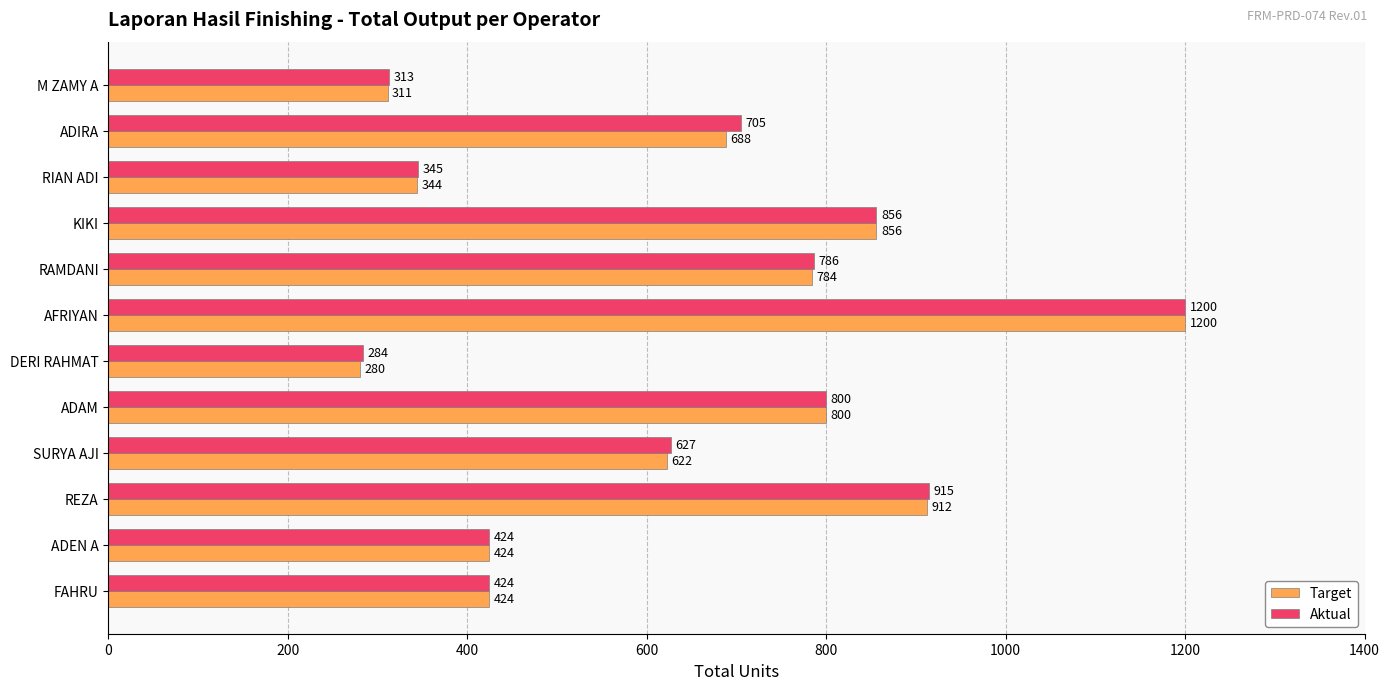

Is the value of Target at ADIRA greater than the value of Aktual at RAMDANI?

No